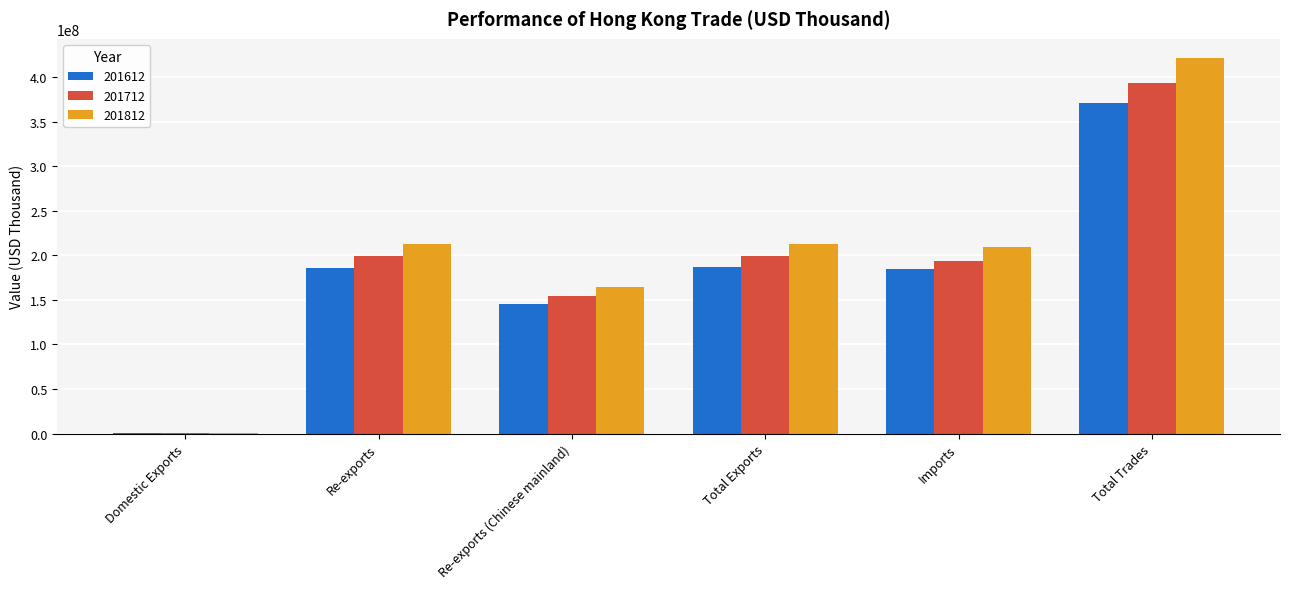

What is the sum of the 201712 values at Imports and Total Exports?

393574112.6